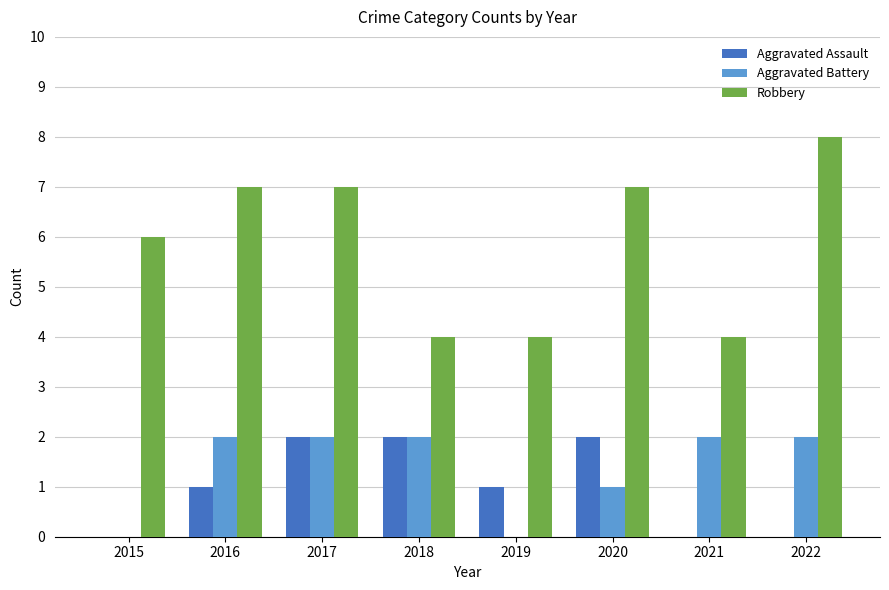

The Robbery series shows 10 at 2015. True or false?

False